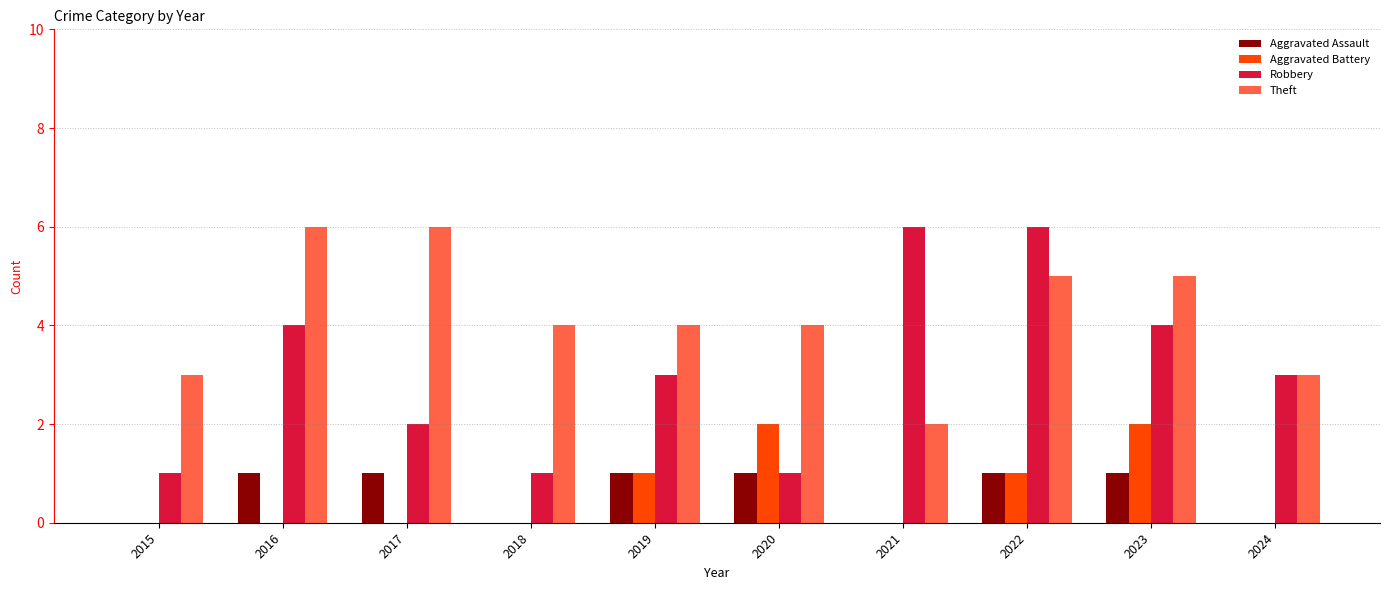

What is the maximum value shown in the chart?

6